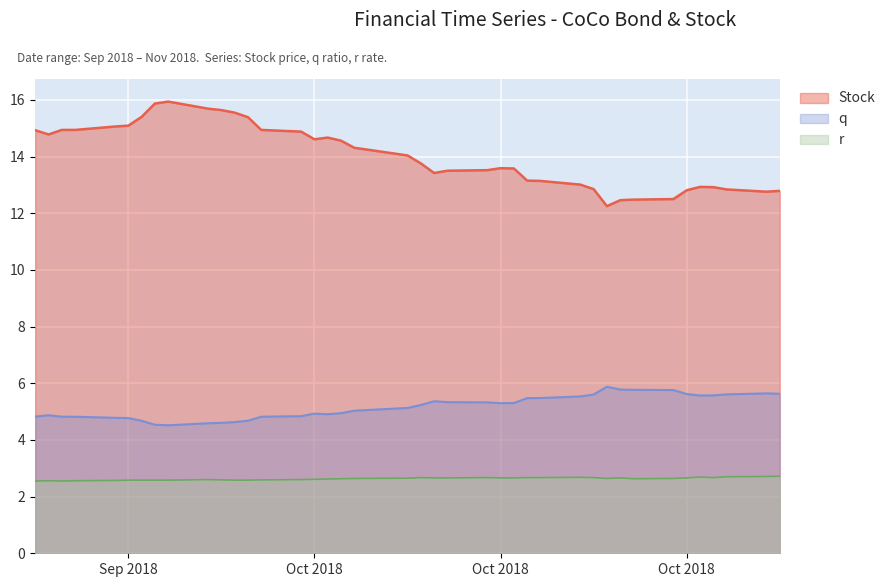

True or false: r and q intersect in this chart.

False